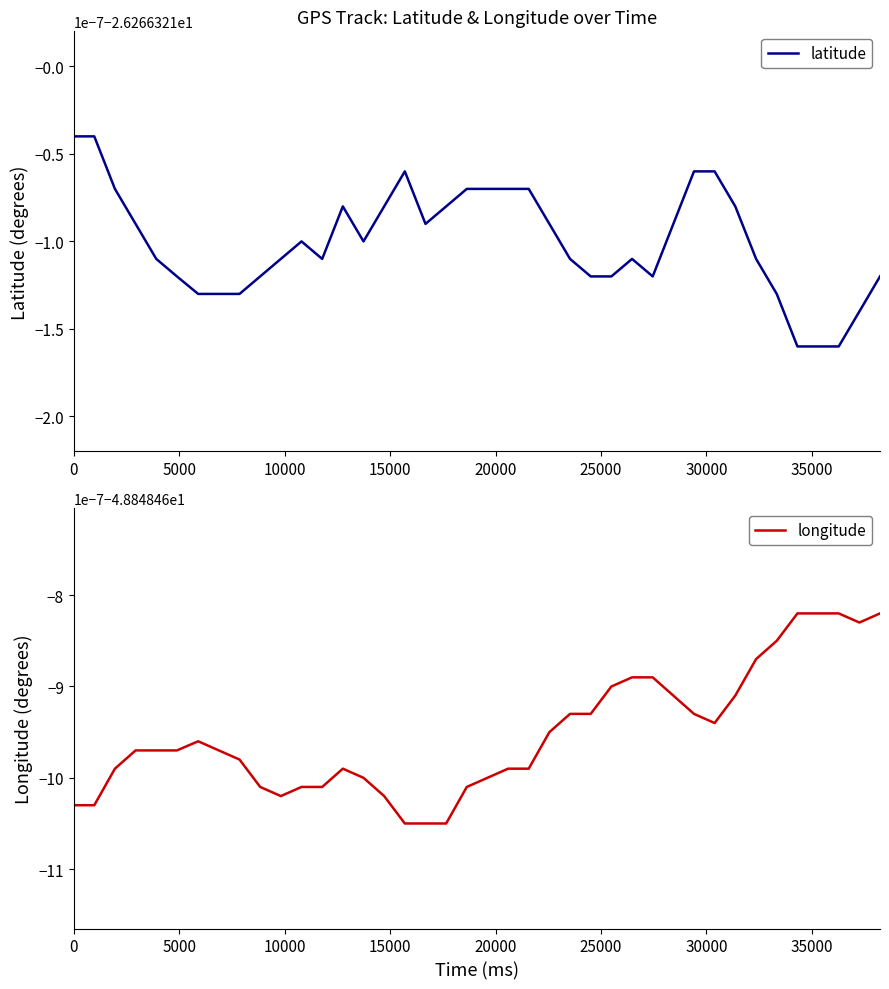

True or false: longitude and latitude cross at least once.

False